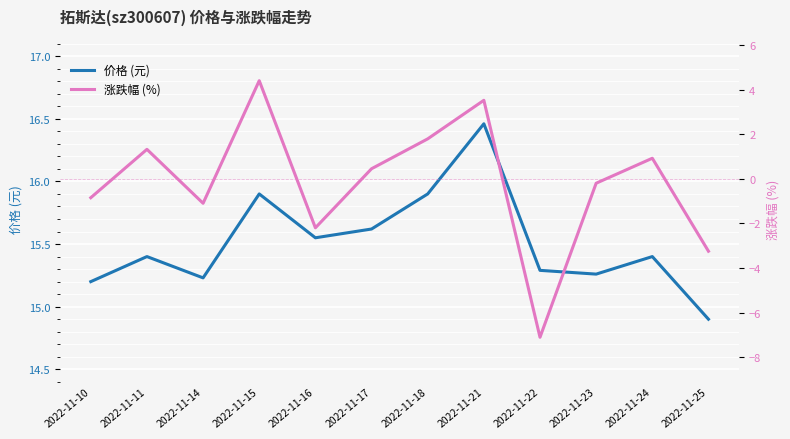

Which has a higher value, 2022-11-10 or 2022-11-15?

2022-11-15